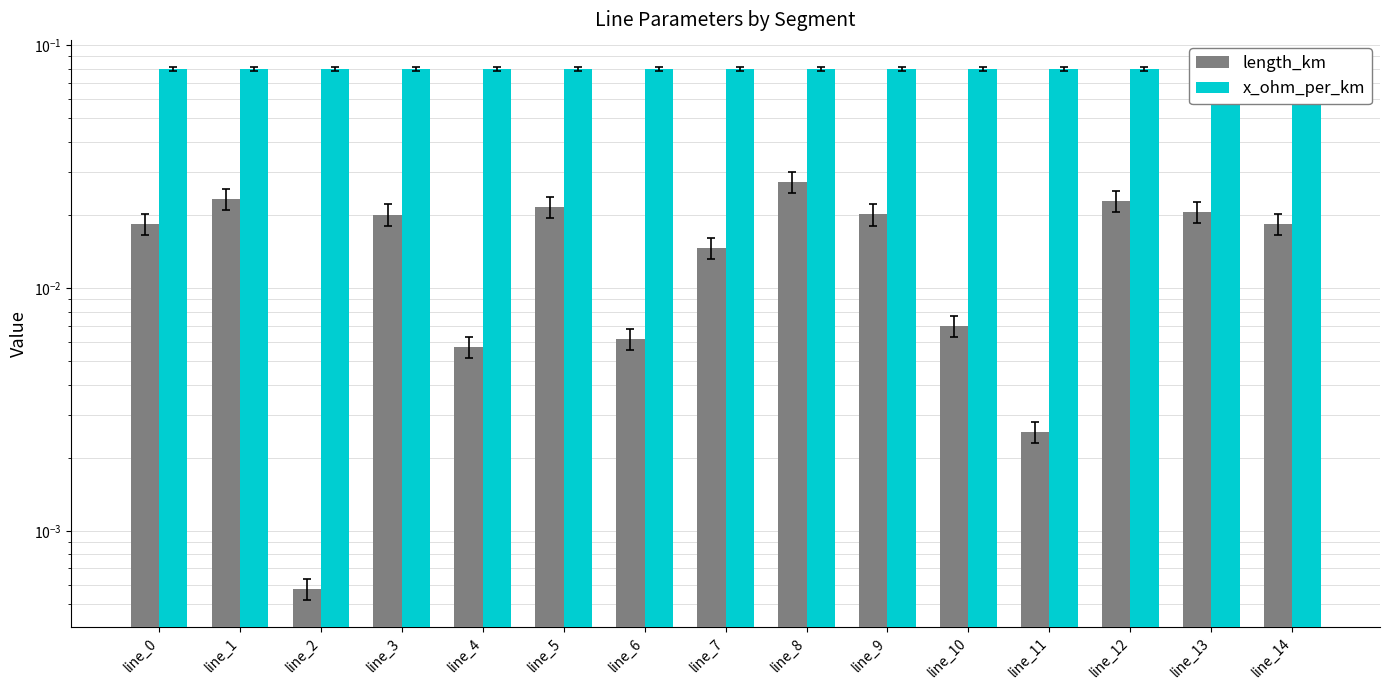

Is the value of length_km at line_6 greater than the value of x_ohm_per_km at line_10?

No